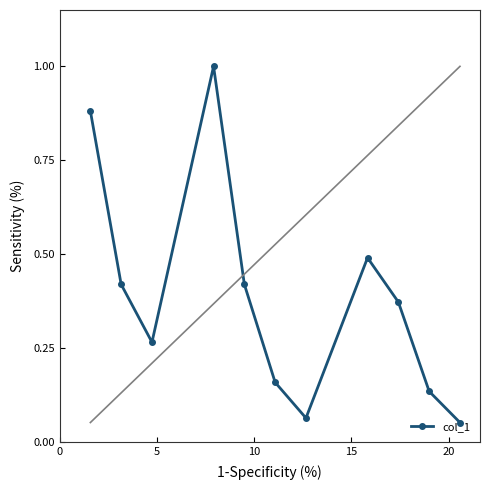

True or false: the data has more than 0 interior local peaks.

True